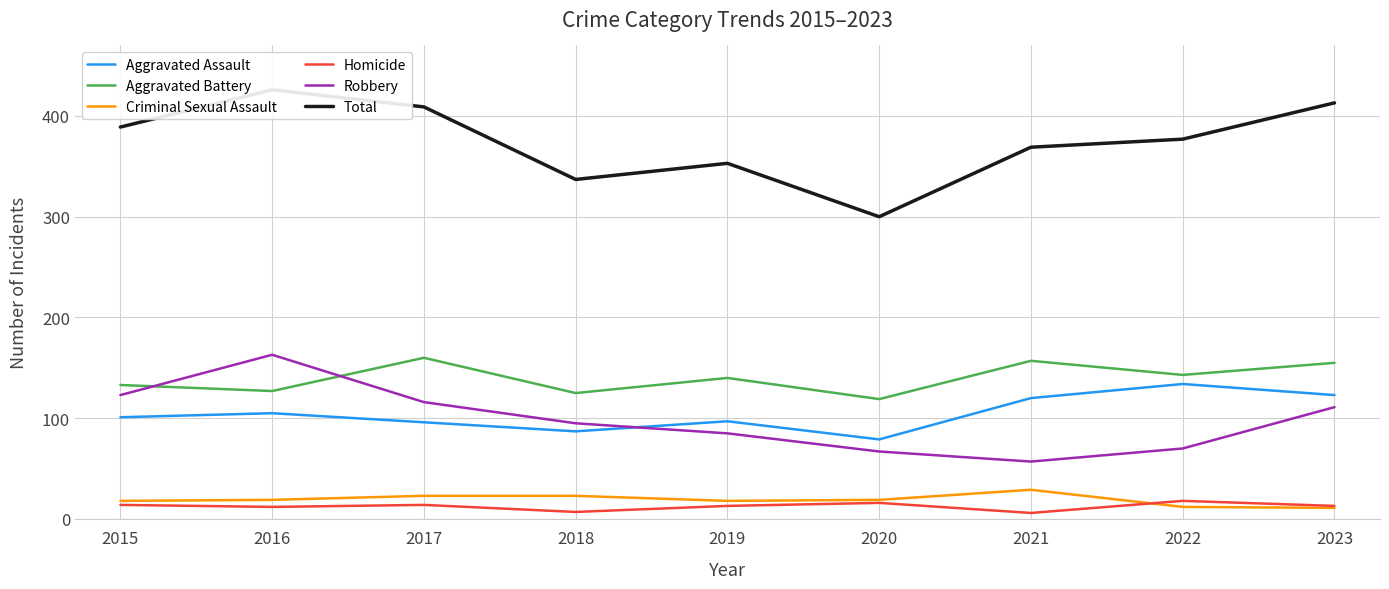

List the labels in order of Aggravated Assault value, smallest first.

2020, 2018, 2017, 2019, 2015, 2016, 2021, 2023, 2022